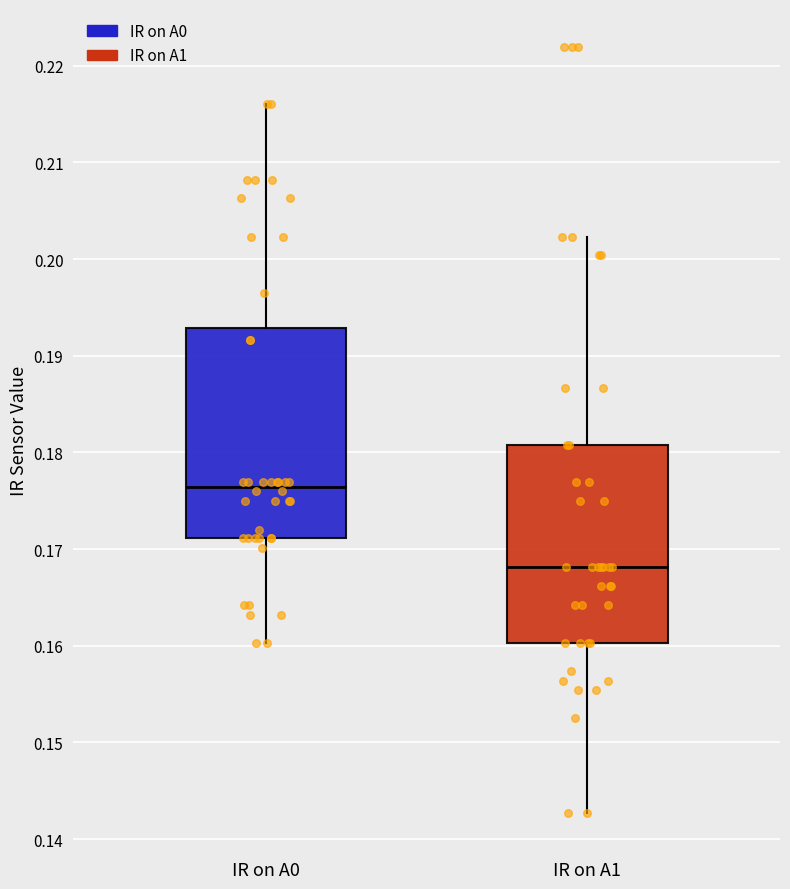

Where does the median line of the box for IR on A1 sit on the y-axis? The values are not printed on the chart, so give them approximately, as read against the axis.

0.168